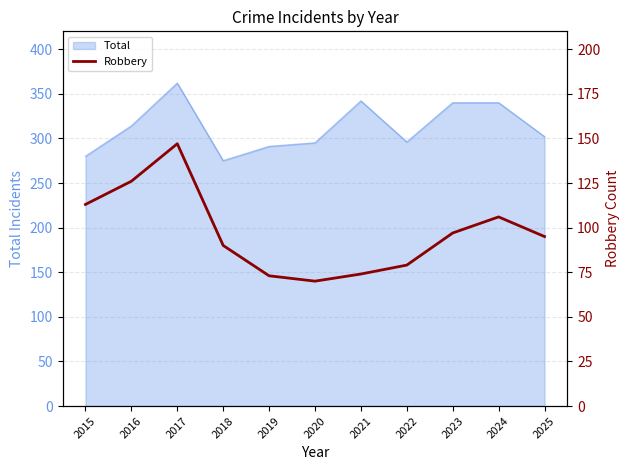

What is the lowest value of the Total series?

275